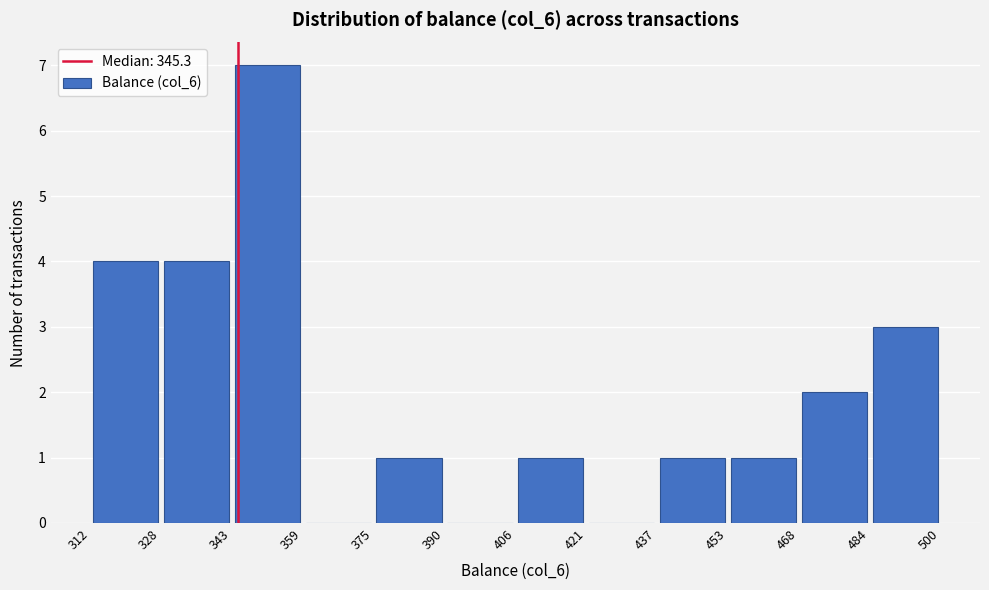

Reading left to right, list every bar in this chart as the range it spans on the x-axis followed by its height. The values are not printed on the chart, so give them approximately, as read against the axis.

312 to 328: 4
328 to 343: 4
343 to 359: 7
359 to 375: 0
375 to 390: 1
390 to 406: 0
406 to 421: 1
421 to 437: 0
437 to 453: 1
453 to 468: 1
468 to 484: 2
484 to 500: 3